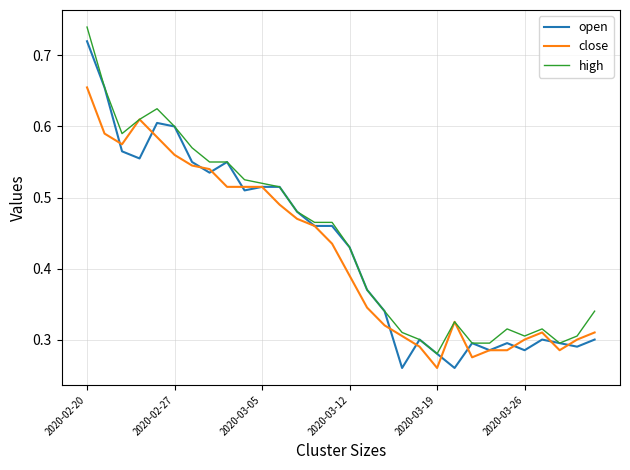

What is the value of the open point at the 6th from the left?

0.6